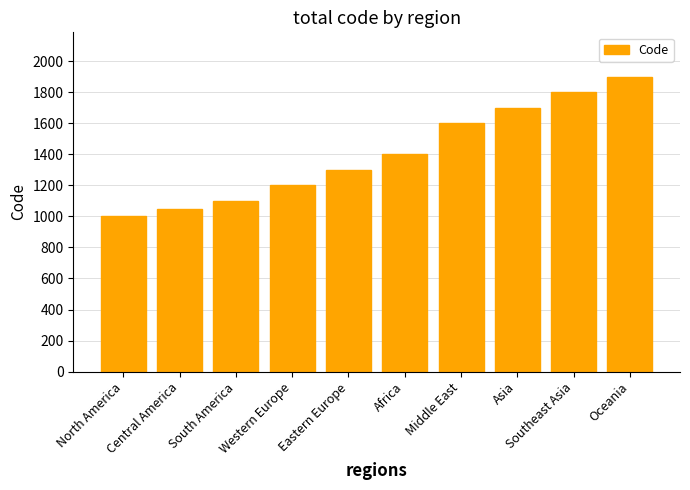

What is the greatest value displayed?

1900